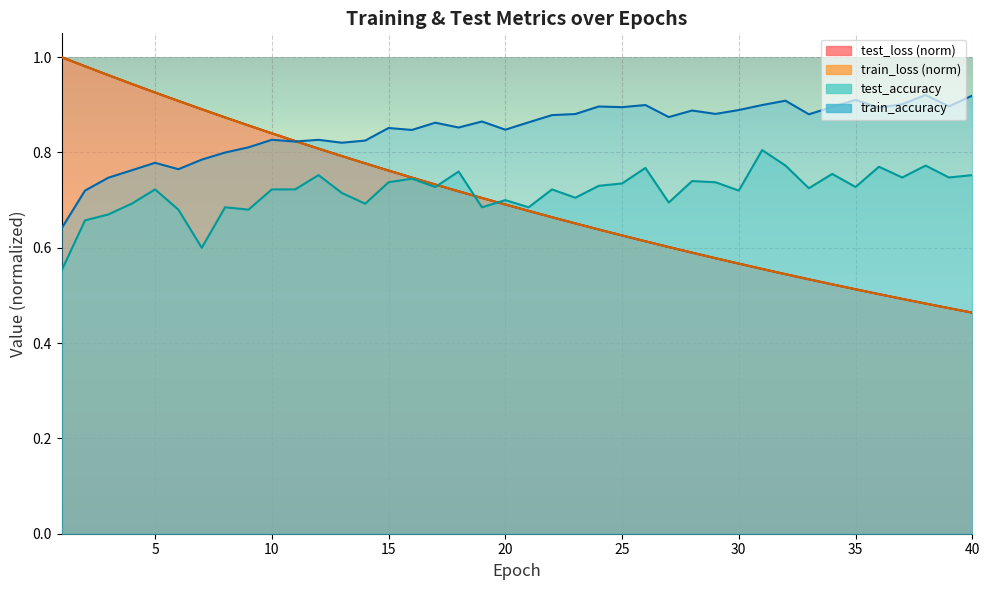

Where is the first local maximum for test_accuracy?

5